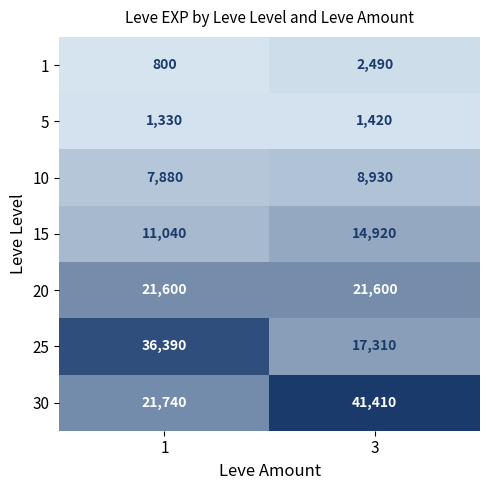

Count the number of categories in the chart.

2